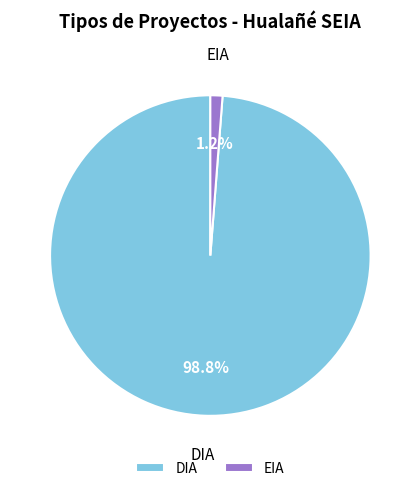

Is it true that EIA is 10% of the pie?

False